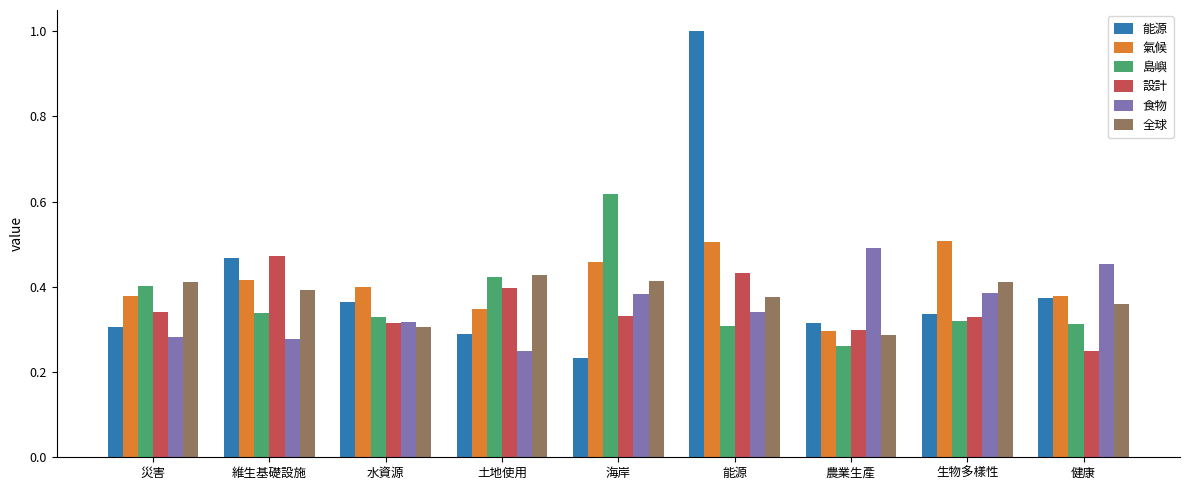

True or false: 設計 has a value of 0.6 at 能源.

False